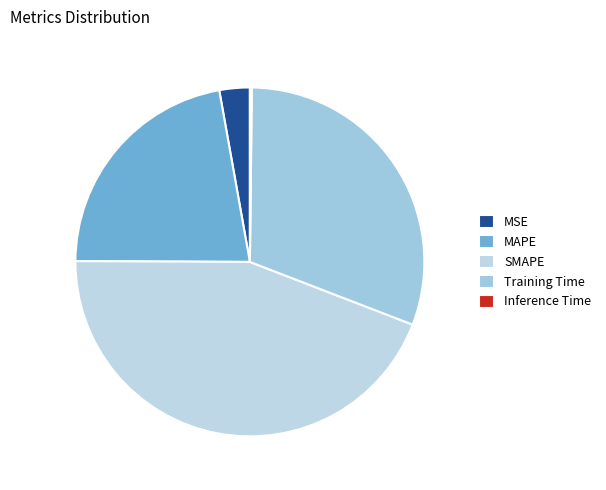

To the nearest percent, what is the difference between the largest and smallest slice percentages?

44%